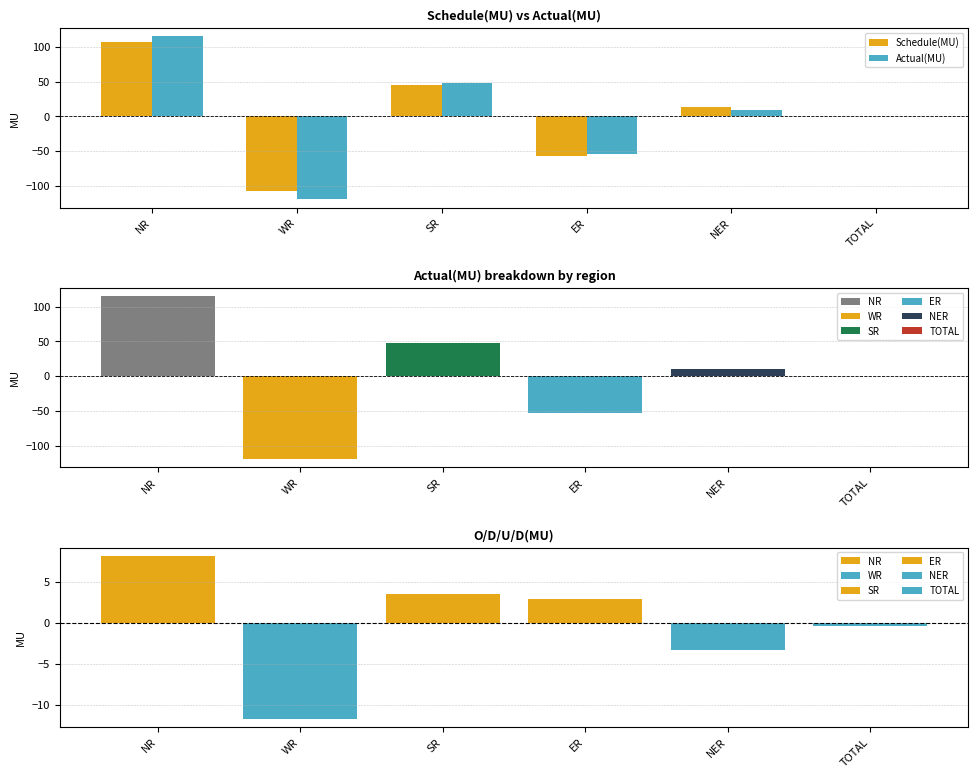

Between ER and NER, which series saw the biggest shift?

Schedule(MU)